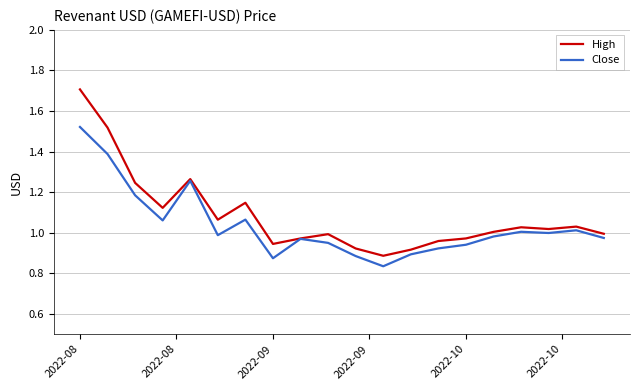

Which series has the widest spread of values?

High